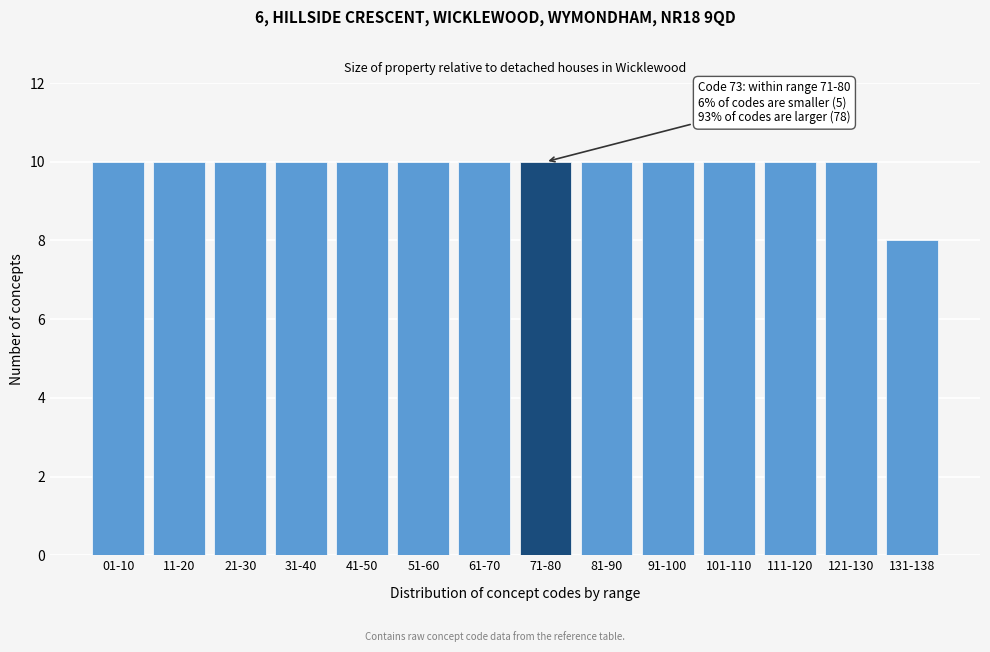

Reading left to right, extract all data points from this chart.

10	10	10	10	10	10	10	10	10	10	10	10	10	8